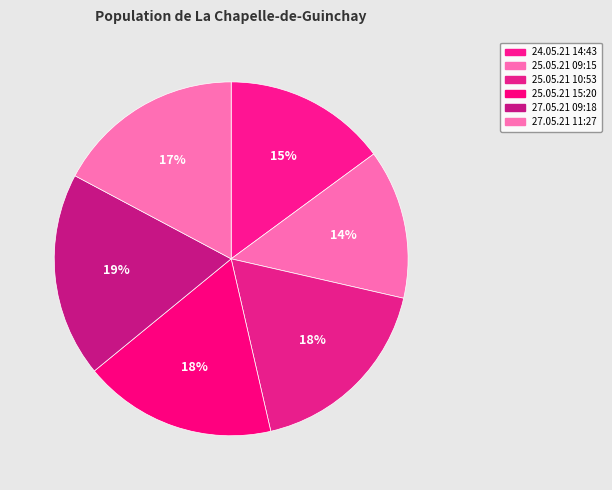

Count the number of slices in the pie.

6